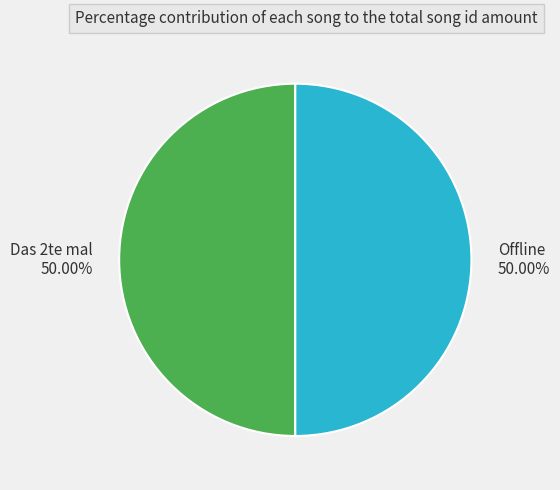

True or false: Offline accounts for 63% of the total.

False